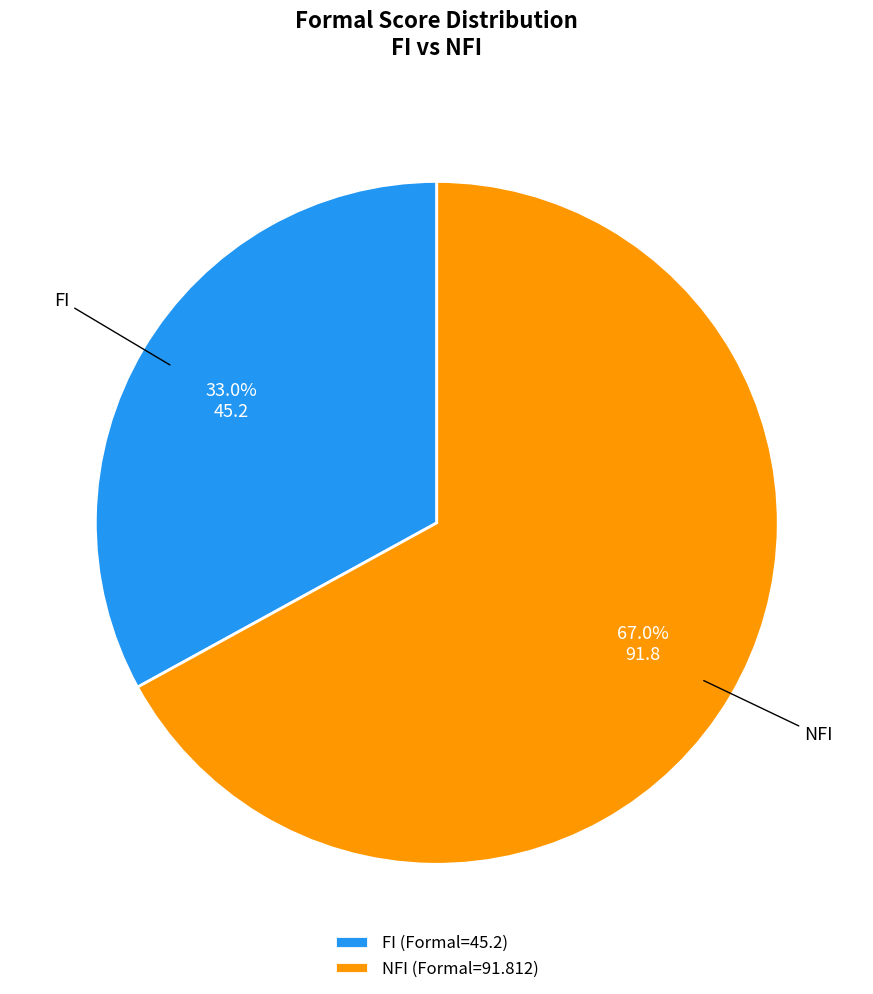

Which category has the biggest portion of the pie?

NFI (Formal=91.812)